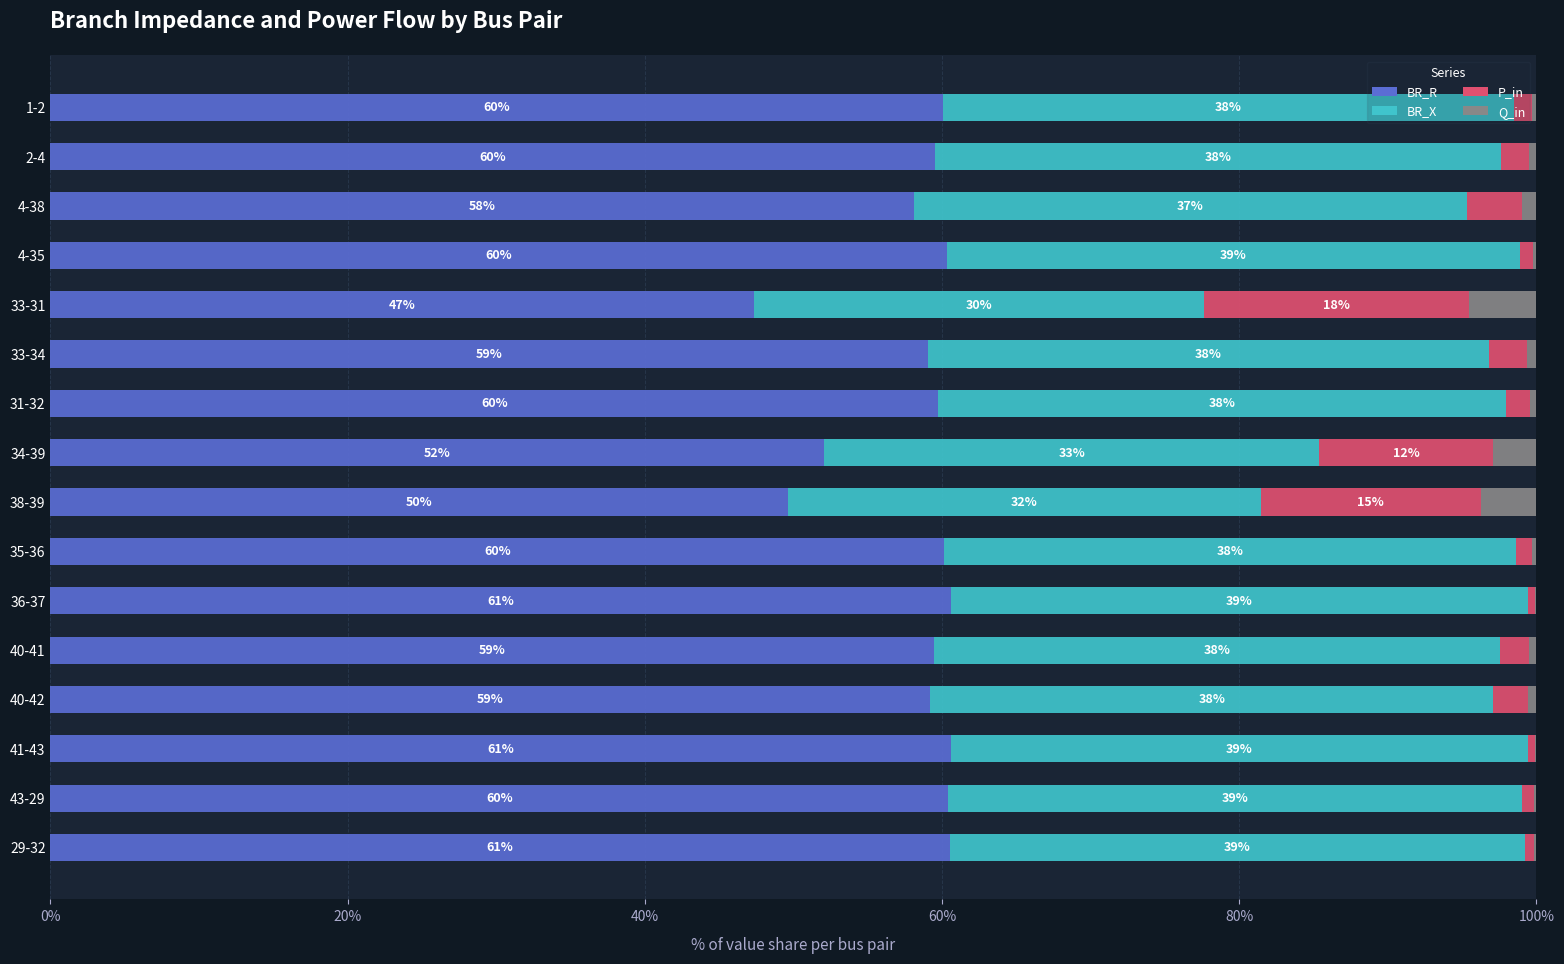

What is the highest value of the BR_R series?

60.6